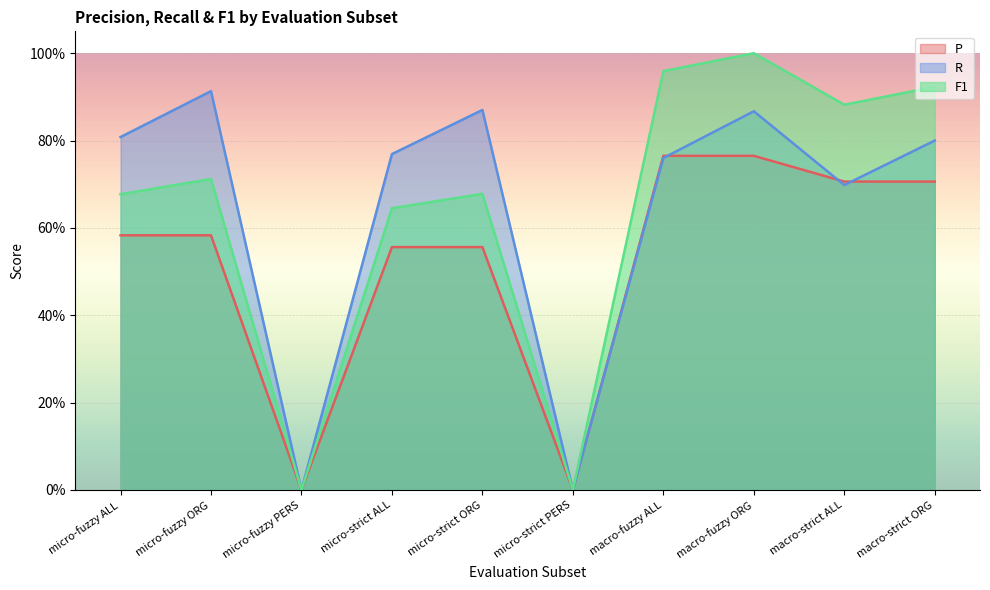

Where is the first local minimum for P?

micro-fuzzy PERS